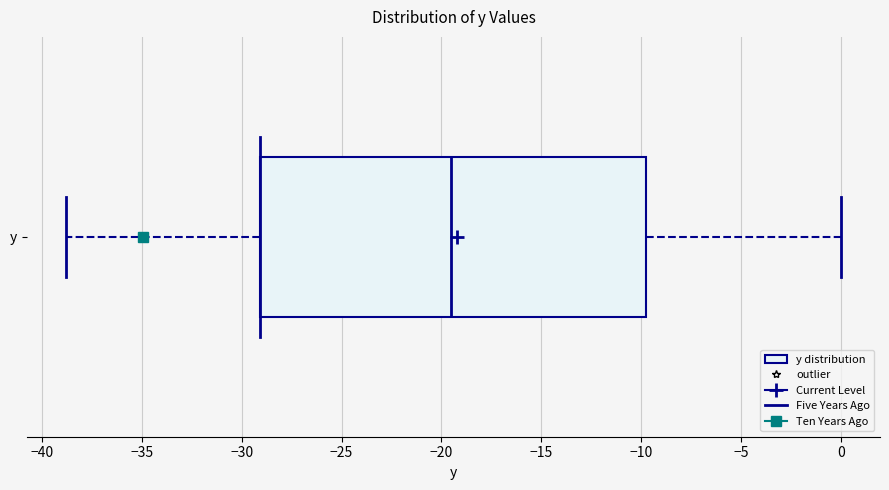

Transcribe this box plot: give where the median line is, the range the box spans, and where the two whiskers end, as read against the x-axis. The values are not printed on the chart, so give them approximately, as read against the axis.

median -19.5, box -29.0 to -9.5, whiskers -39.0 to 0.0